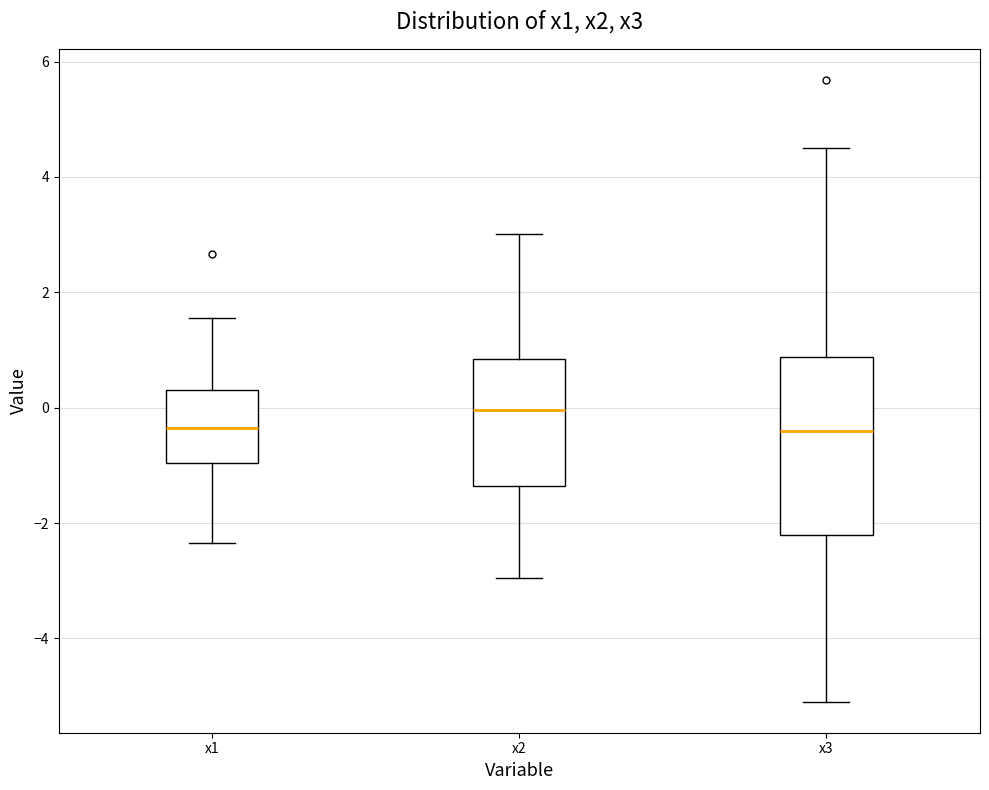

Reading left to right, read every box against the y-axis: the position of its median line, the range the box covers, and the ends of its whiskers. The values are not printed on the chart, so give them approximately, as read against the axis.

x1: median -0.4, box -1.0 to 0.4, whiskers -2.4 to 1.6
x2: median 0.0, box -1.4 to 0.8, whiskers -3.0 to 3.0
x3: median -0.4, box -2.2 to 0.8, whiskers -5.0 to 4.6